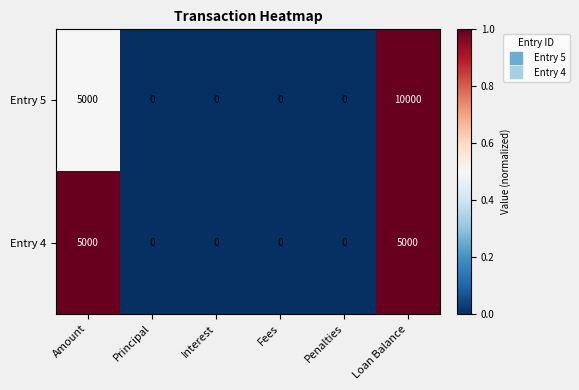

Which series has the widest spread of values?

Entry 5